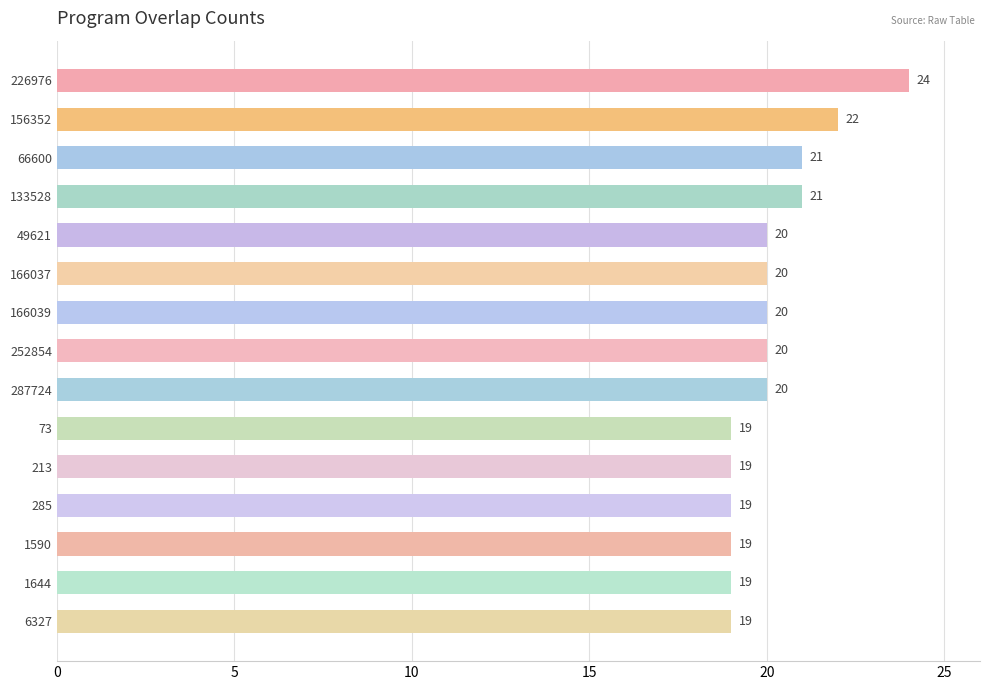

What is the sum of all values?

302